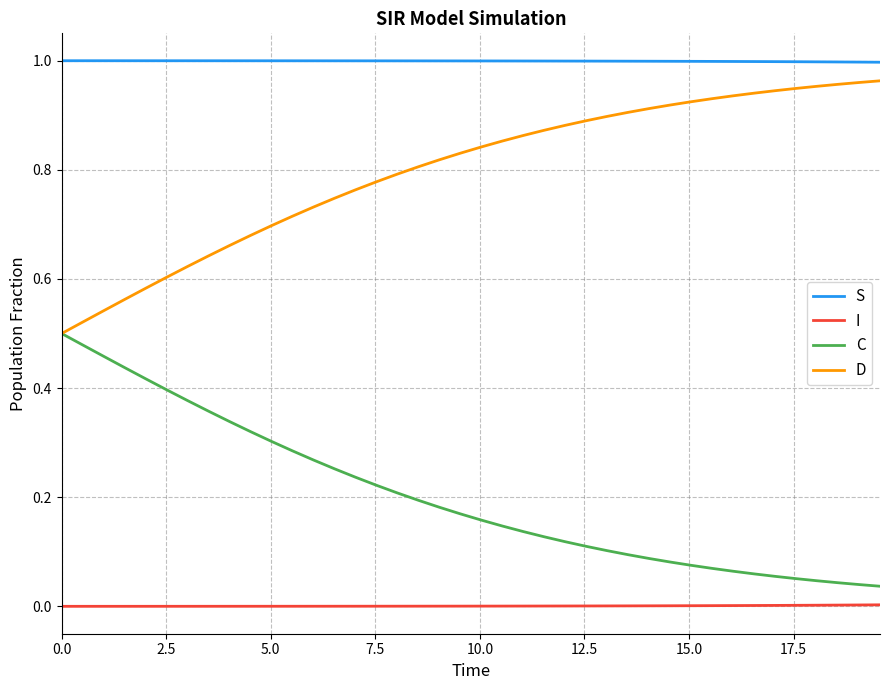

What are all the series names shown in the legend?

S, I, C, D